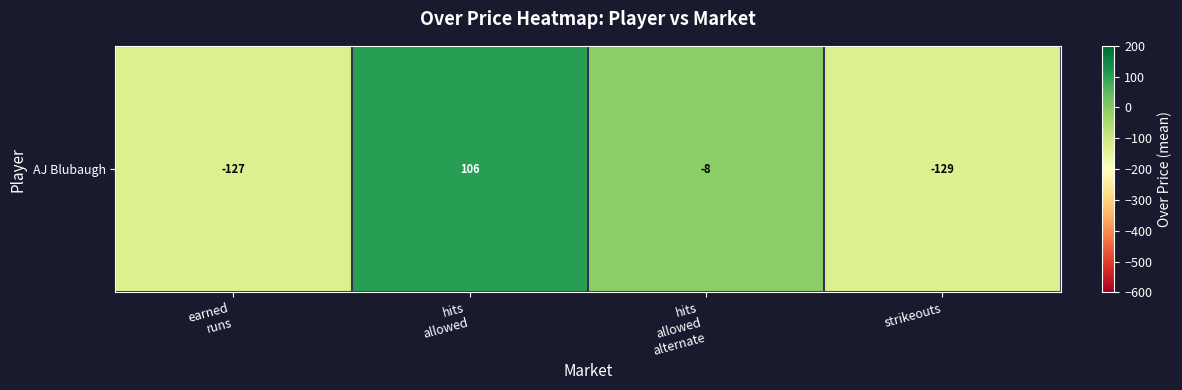

The value at earned
runs is -65.1. True or false?

False